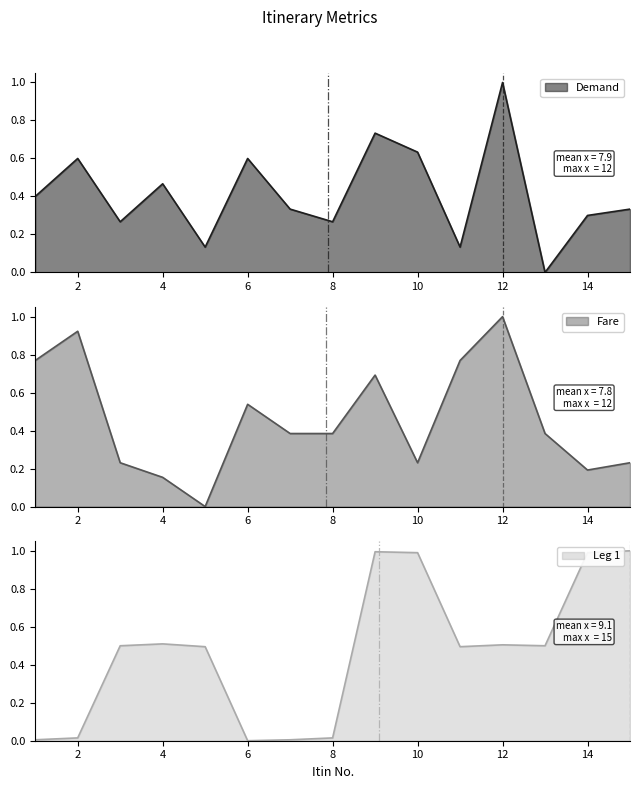

List the series in order of their peak value, highest first.

Demand, Fare, Leg 1